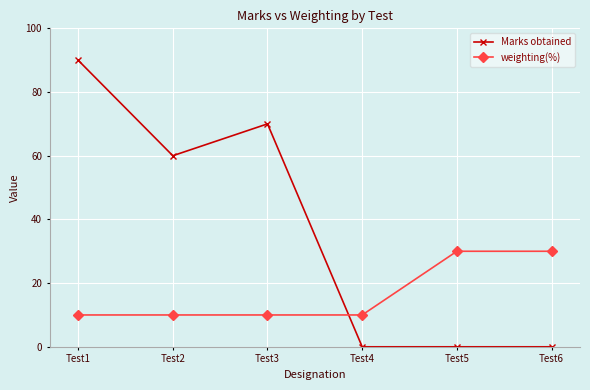

How many lines are shown in the chart?

2